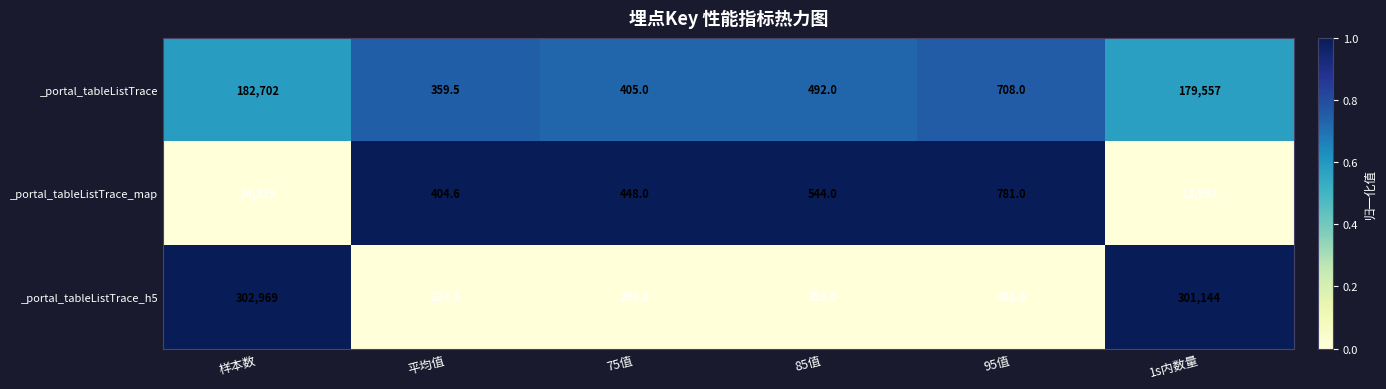

Reading right to left, extract all data points from this chart.

_portal_tableListTrace: 1s内数量=179557.0	95值=708.0	85值=492.0	75值=405.0	平均值=359.5	样本数=182702.0
_portal_tableListTrace_map: 1s内数量=13992.0	95值=781.0	85值=544.0	75值=448.0	平均值=404.6	样本数=14329.0
_portal_tableListTrace_h5: 1s内数量=301144.0	95值=481.0	85值=353.0	75值=290.0	平均值=224.5	样本数=302969.0